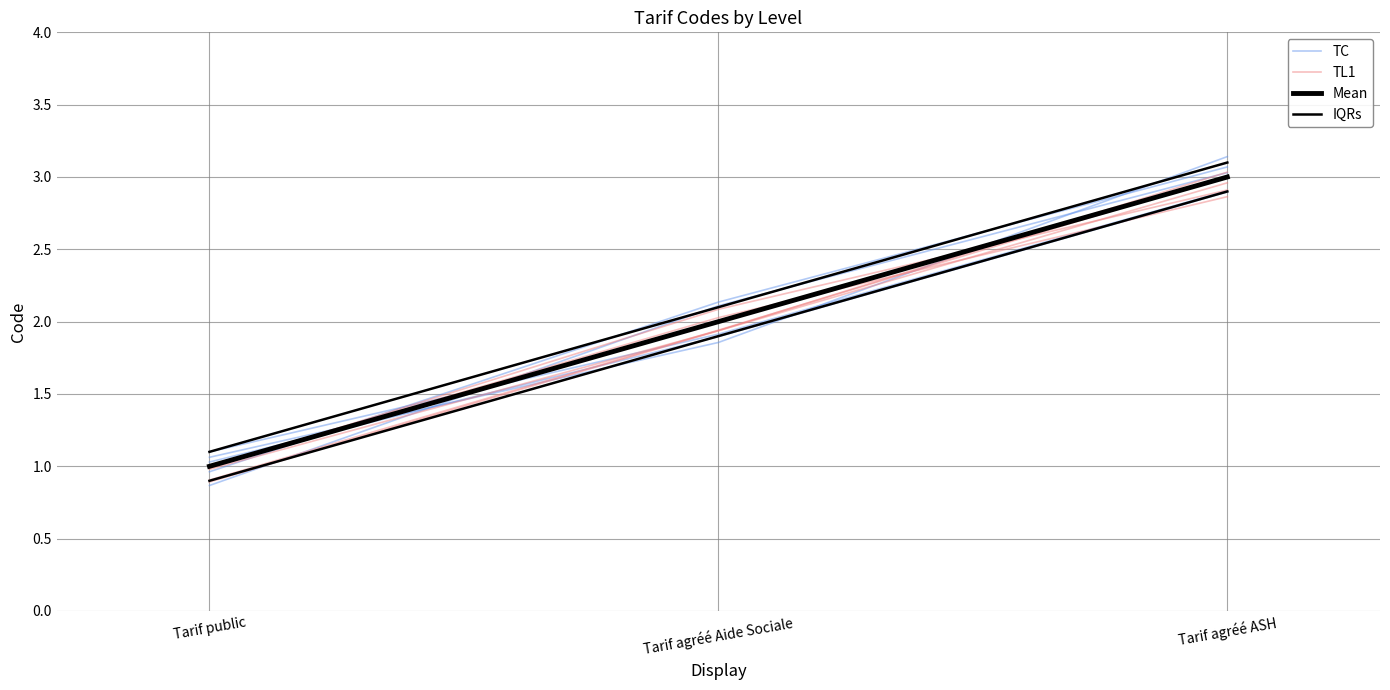

Reading left to right, what are all the values shown in this chart?

TC: 1.0	2.1	3.1
TL1: 0.9	1.9	3.0
Mean: 1.0	2.0	3.0
IQRs: 1.1	2.1	3.1